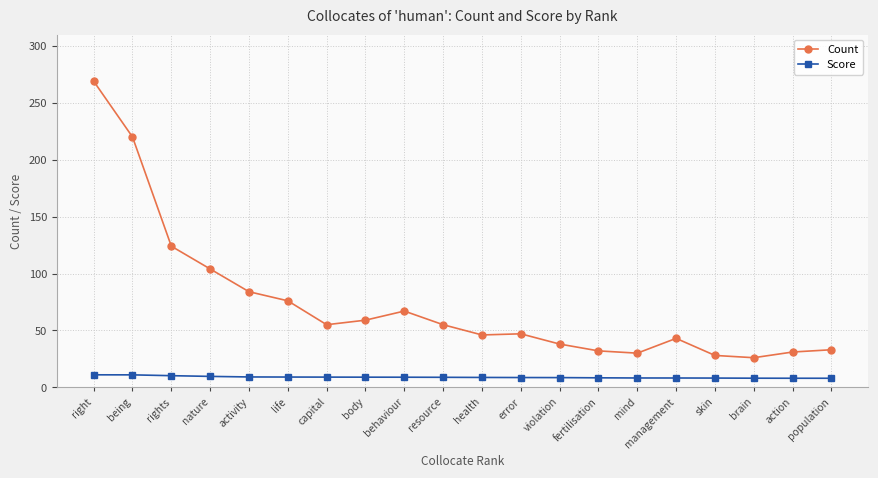

Rank the series by their average value, from highest to lowest.

Count, Score